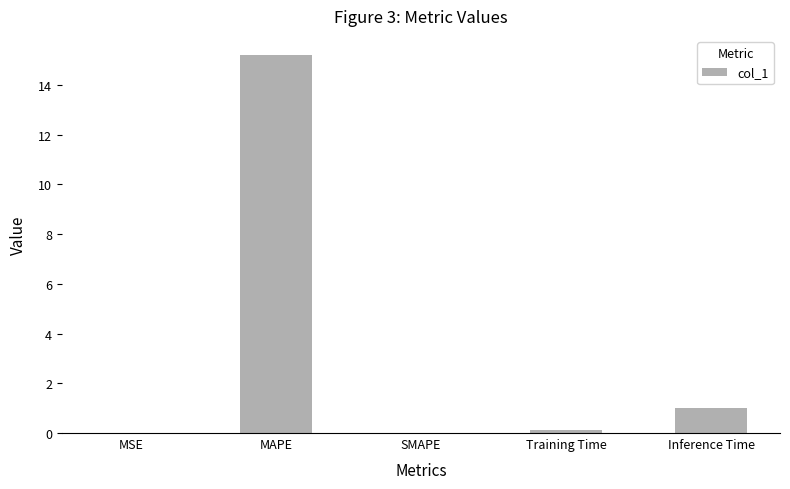

Count the number of data series in this chart.

1